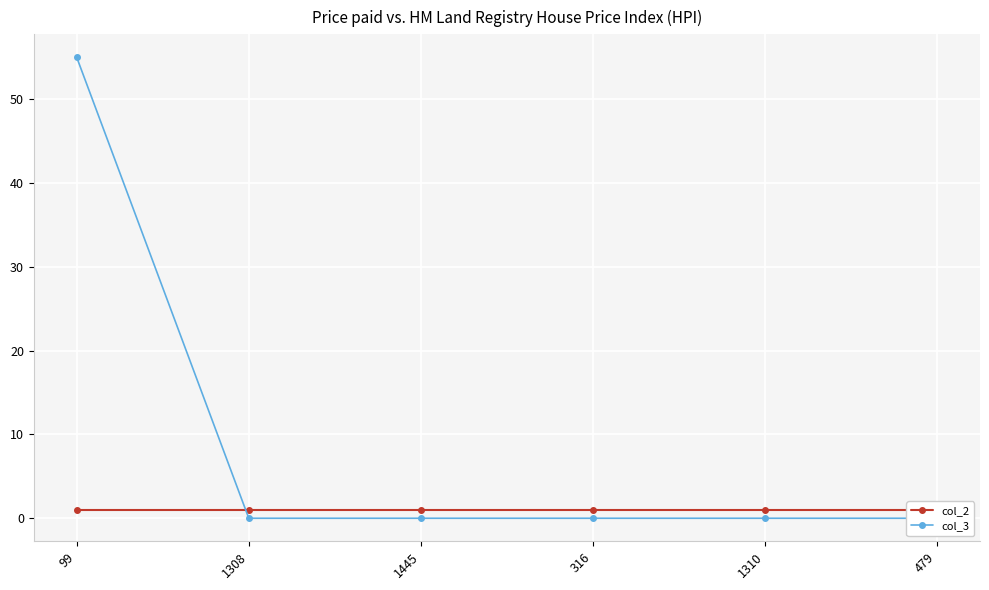

After their last crossing, which series has the higher values: col_3 or col_2?

col_2